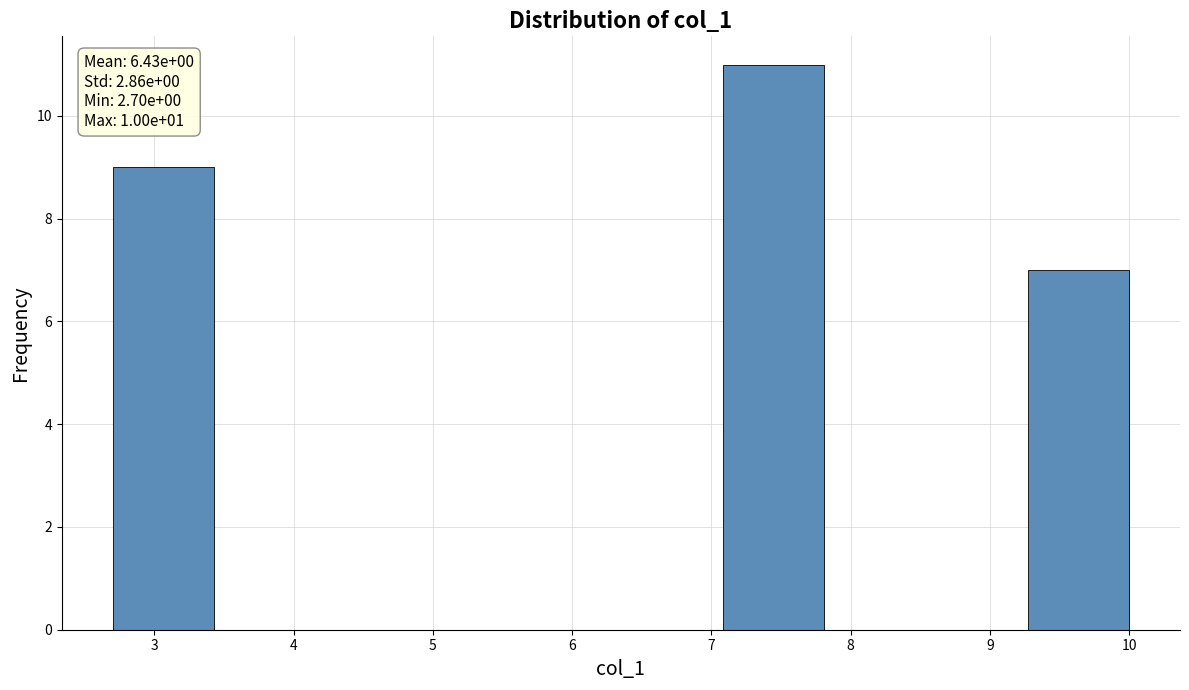

Over which range of the x-axis is the bar tallest?

7.08 to 7.81